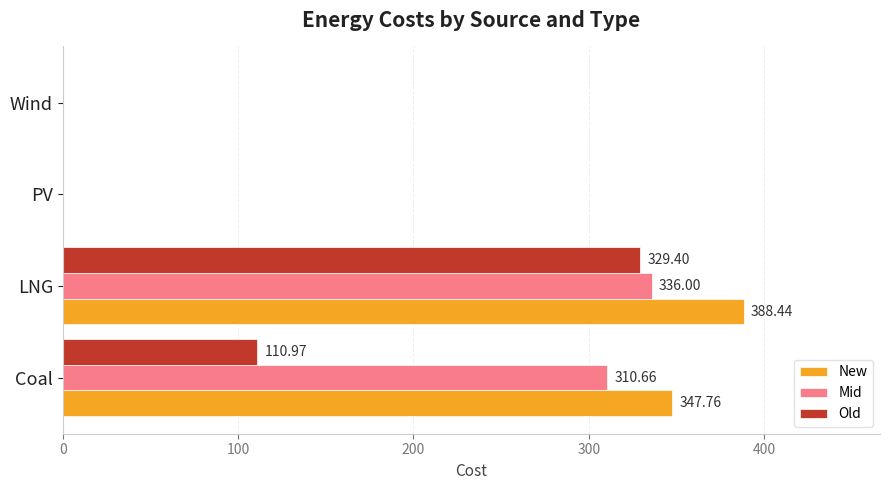

What are all the series names shown in the legend?

New, Mid, Old